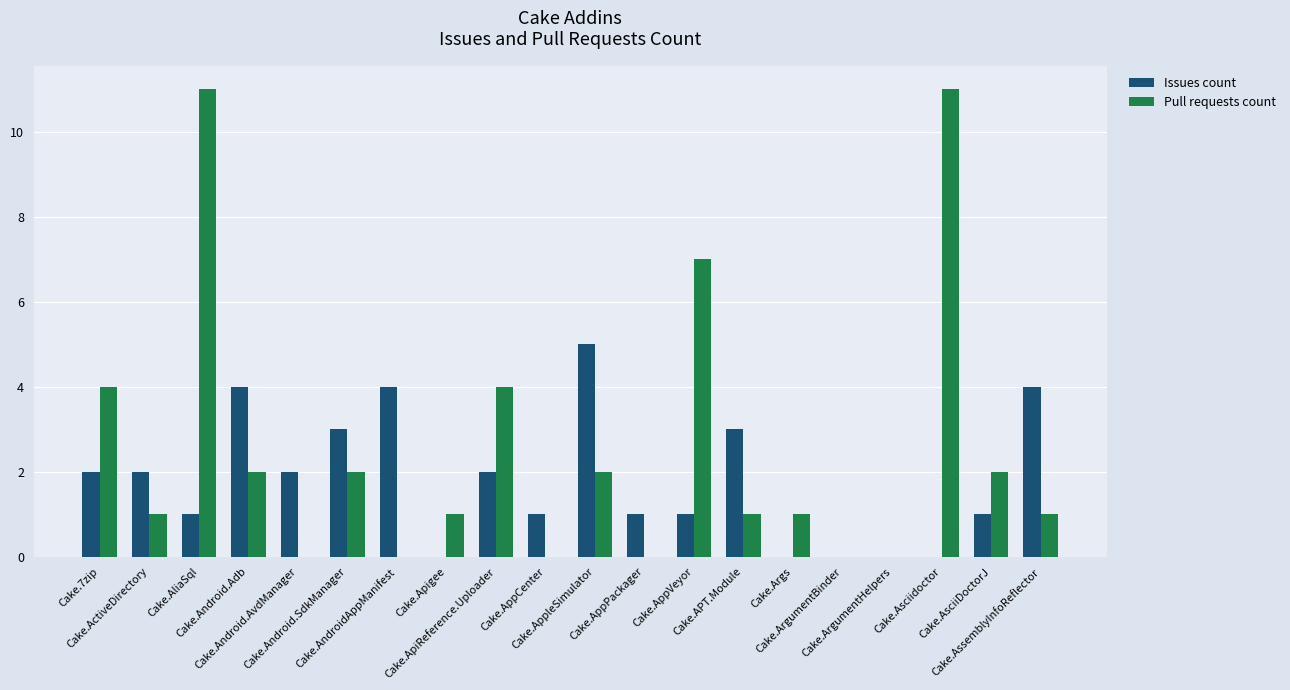

At which label does Pull requests count first exceed 1?

Cake.7zip